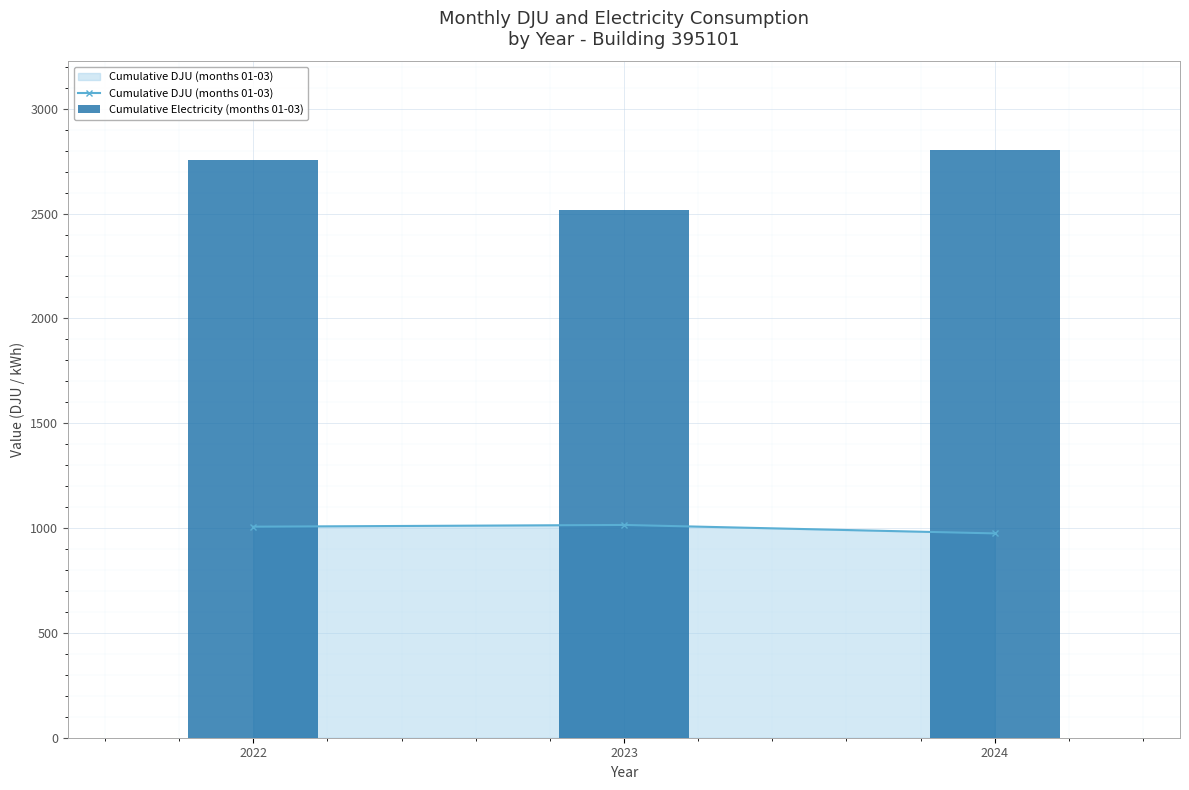

Does the chart contain any negative values?

No